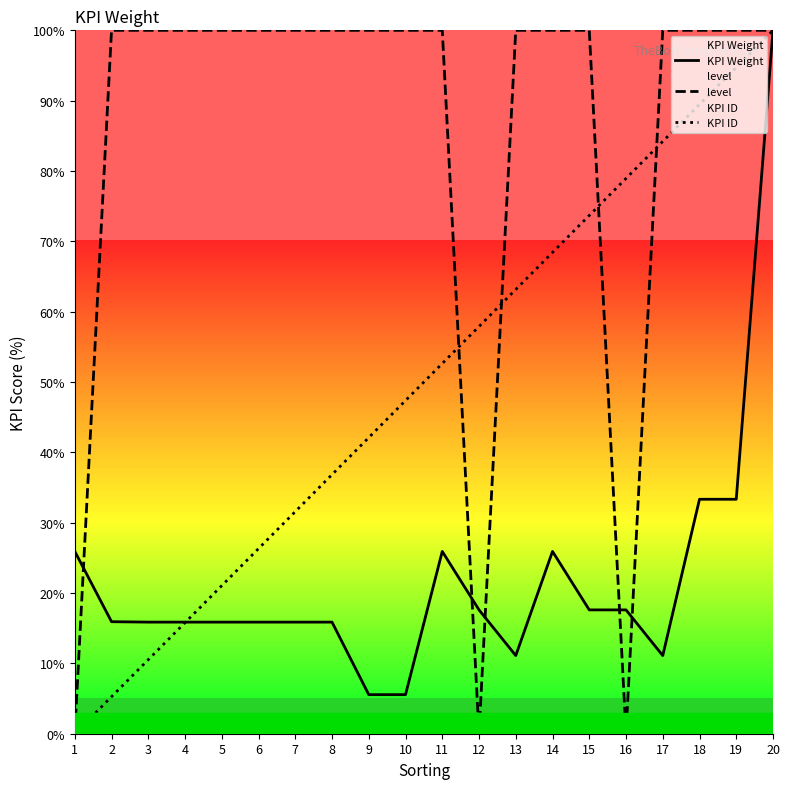

Where is KPI ID nearest to the value 50?

11